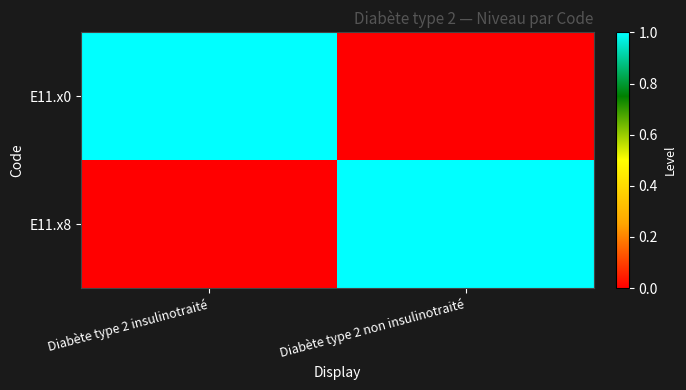

Which series has the largest total across all categories?

E11.x0